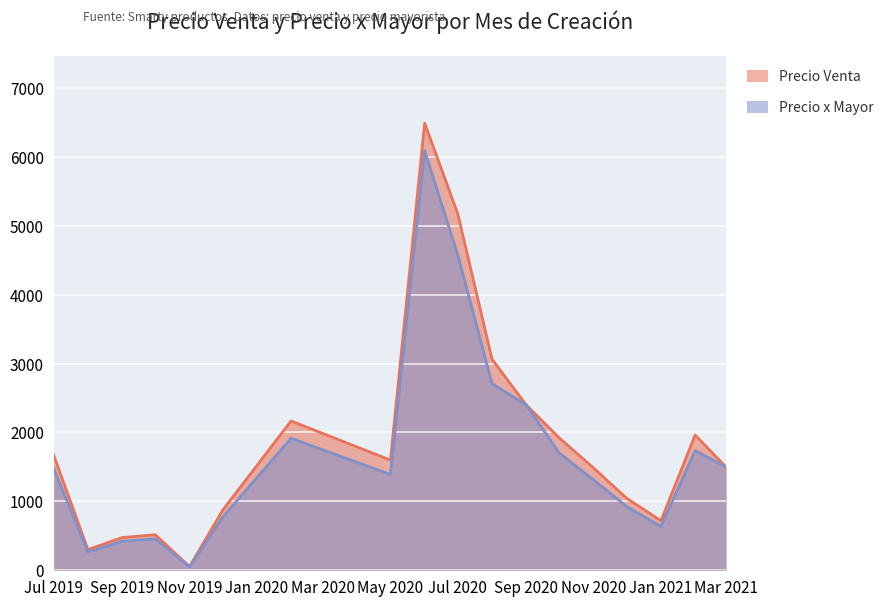

How many lines are shown in the chart?

2